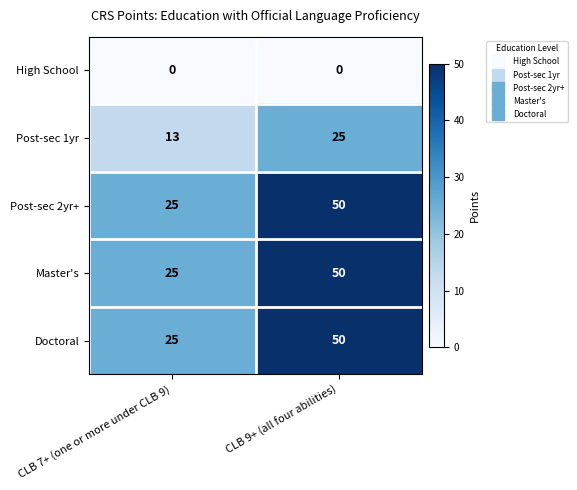

The value of Master's at CLB 9+ (all four abilities) is 50. True or false?

True